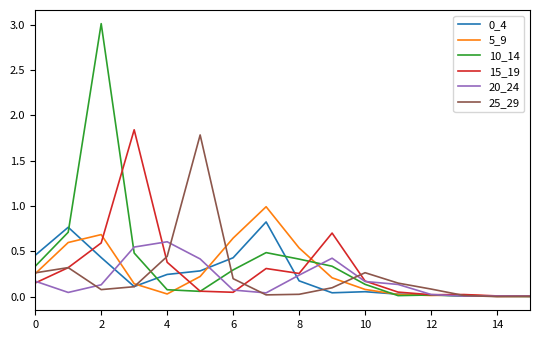

Which series has the widest spread of values?

10_14